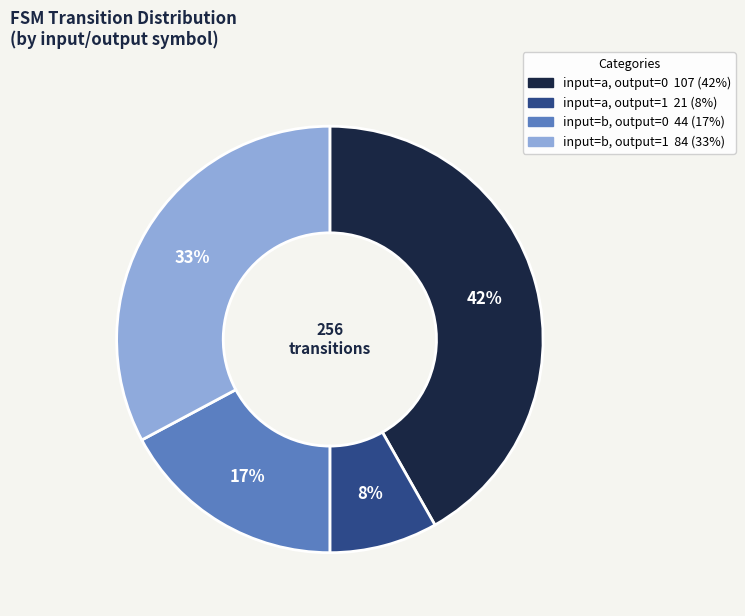

The input=a, output=0 slice represents 42% of the pie. True or false?

True